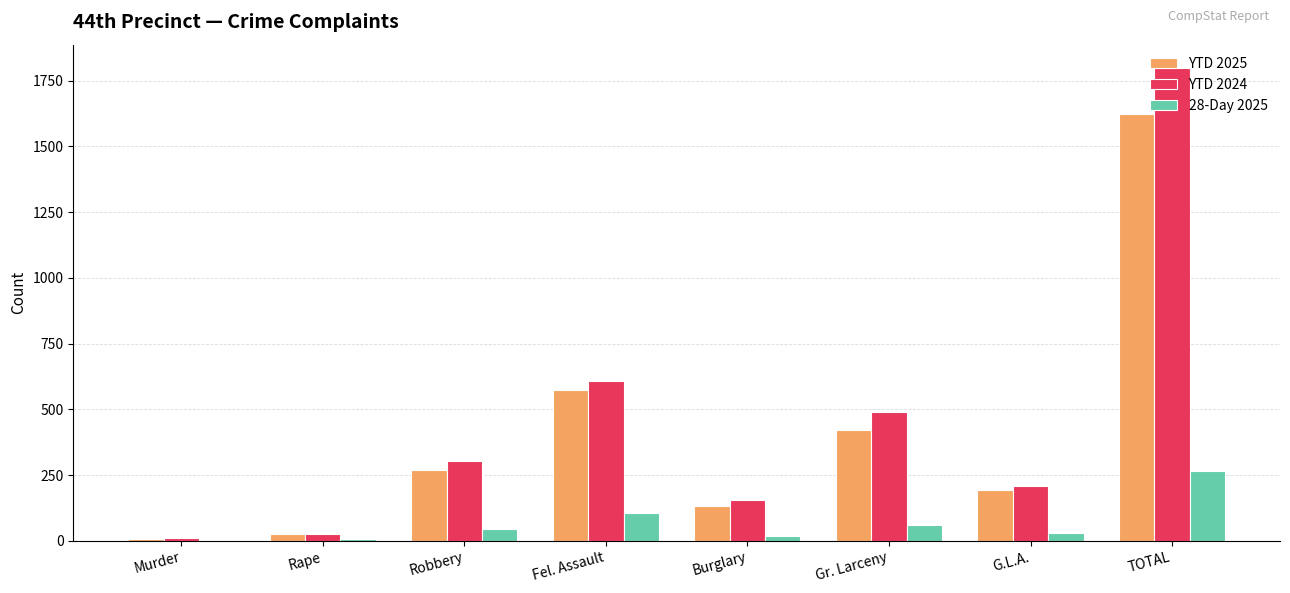

Which series has the largest range (max minus min)?

YTD 2024